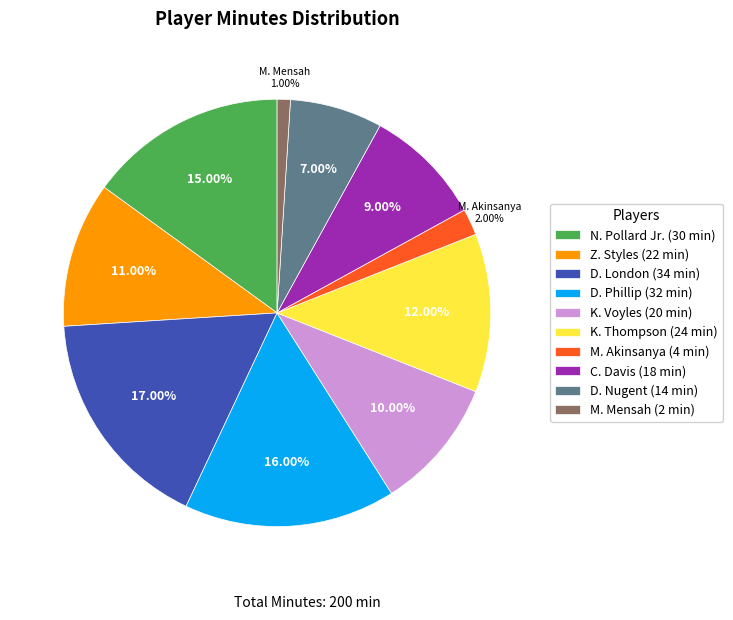

How many segments does this pie chart have?

10